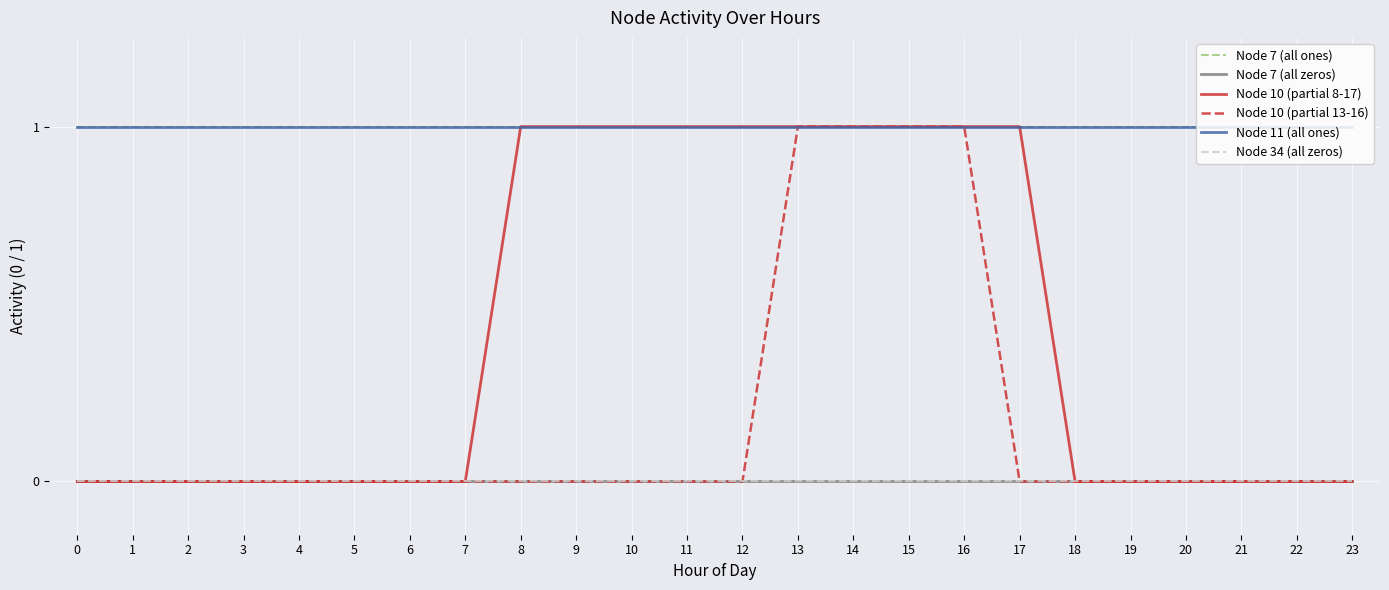

Which series has the largest total across all categories?

Node 7 (all ones)